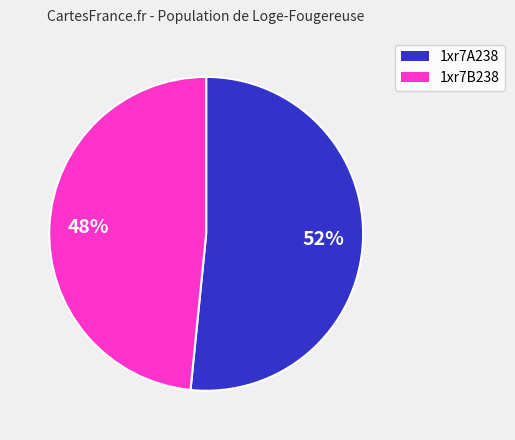

Which slice is the largest?

1xr7A238